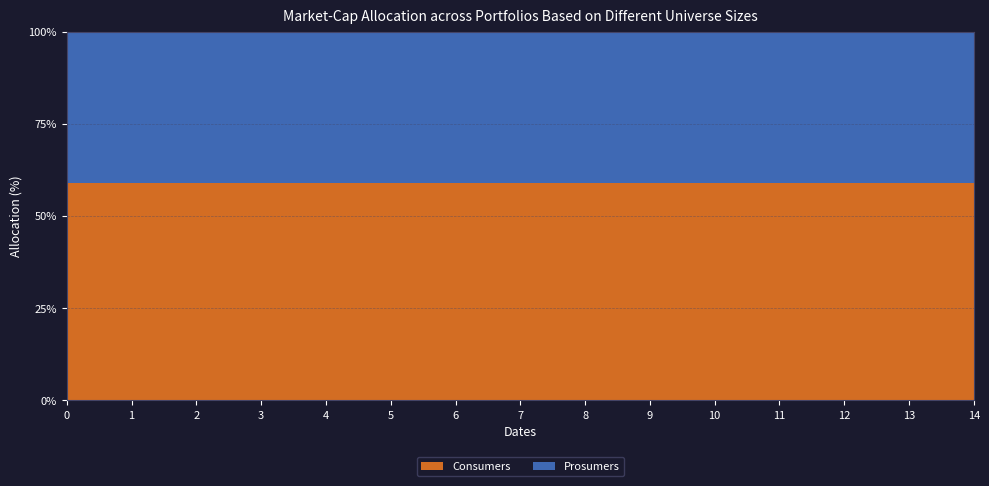

Reading left to right, list all the values displayed in this chart.

Consumers: 0=635	1=635	2=635	3=635	4=635	5=635	6=635	7=635	8=635	9=635	10=635	11=635	12=635	13=635	14=635
Prosumers: 0=440	1=440	2=440	3=440	4=440	5=440	6=440	7=440	8=440	9=440	10=440	11=440	12=440	13=440	14=440